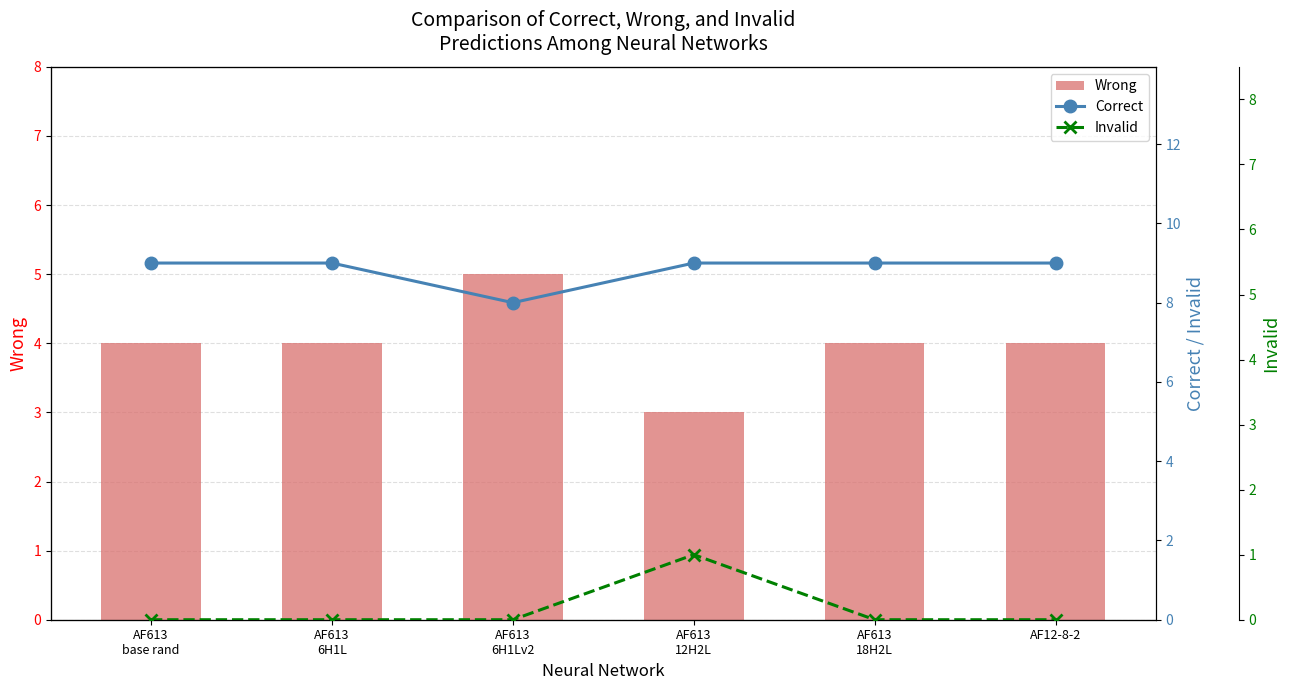

List the series in order of their overall mean, lowest first.

Invalid, Wrong, Correct